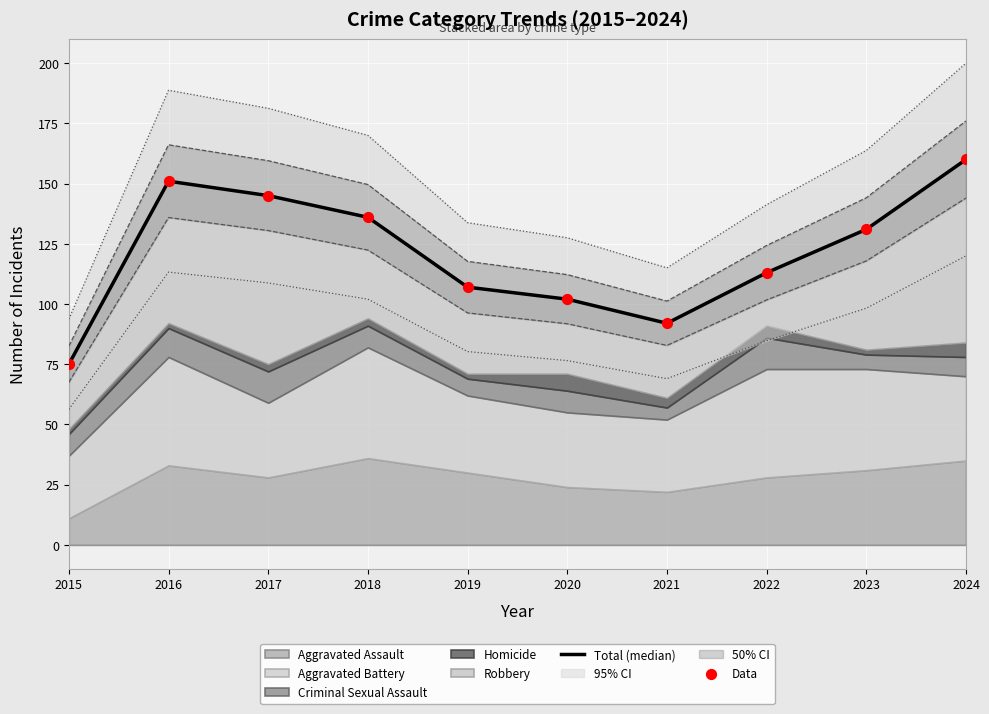

Is the value of Data at 2021 greater than the value of Total (median) at 2022?

No